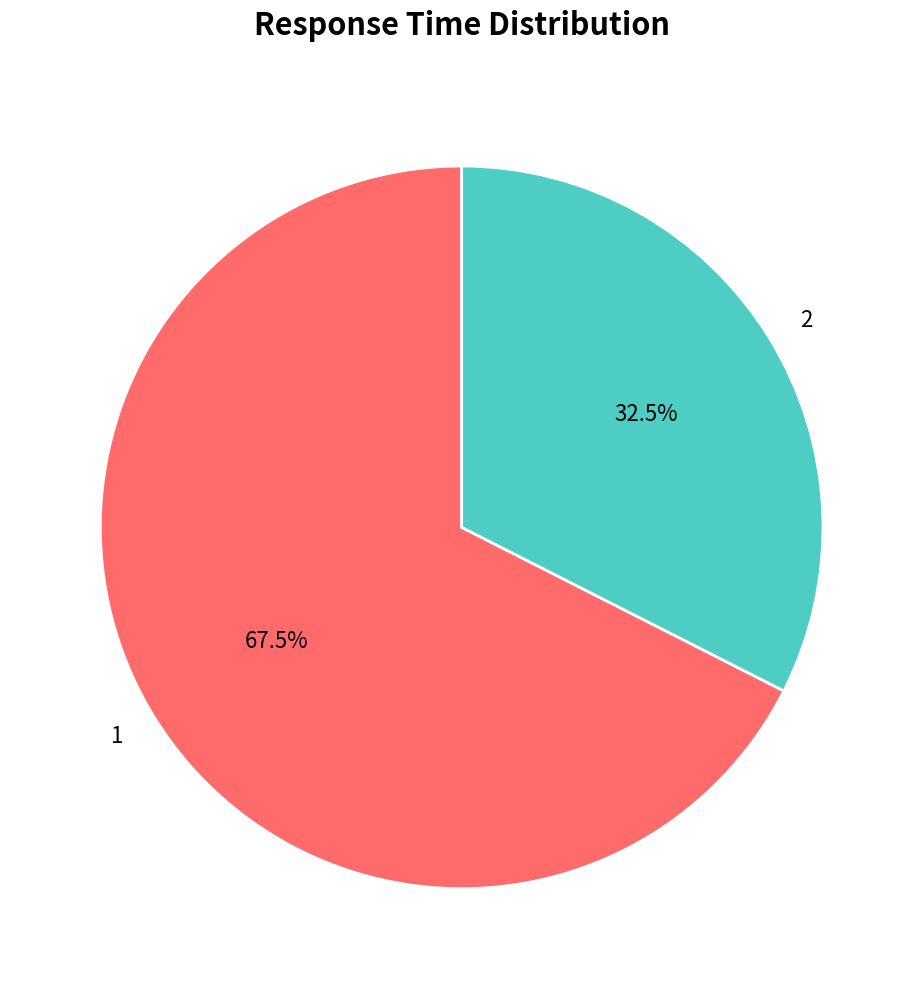

Count the number of slices in the pie.

2